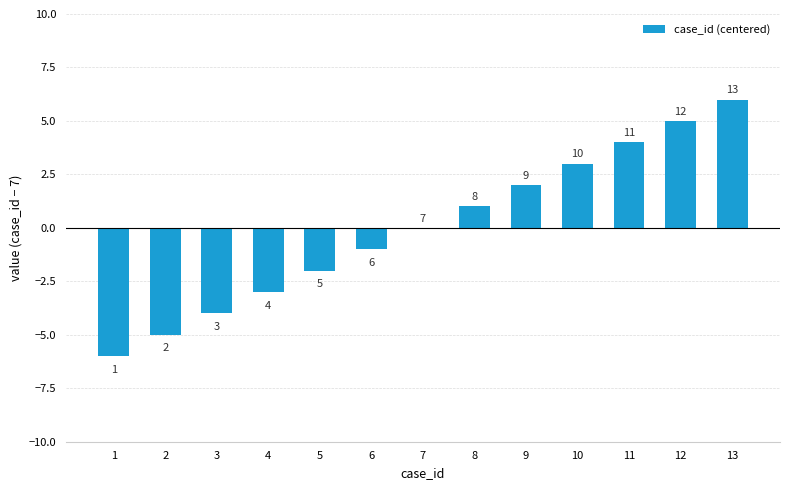

Between 10 and 9, which is larger?

10